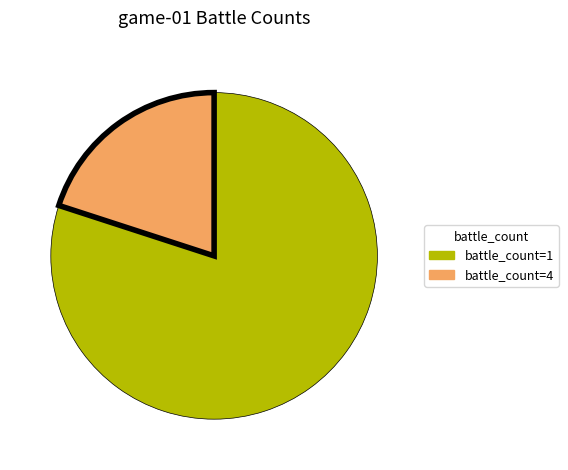

Which has a higher value, battle_count=1 or battle_count=4?

battle_count=1